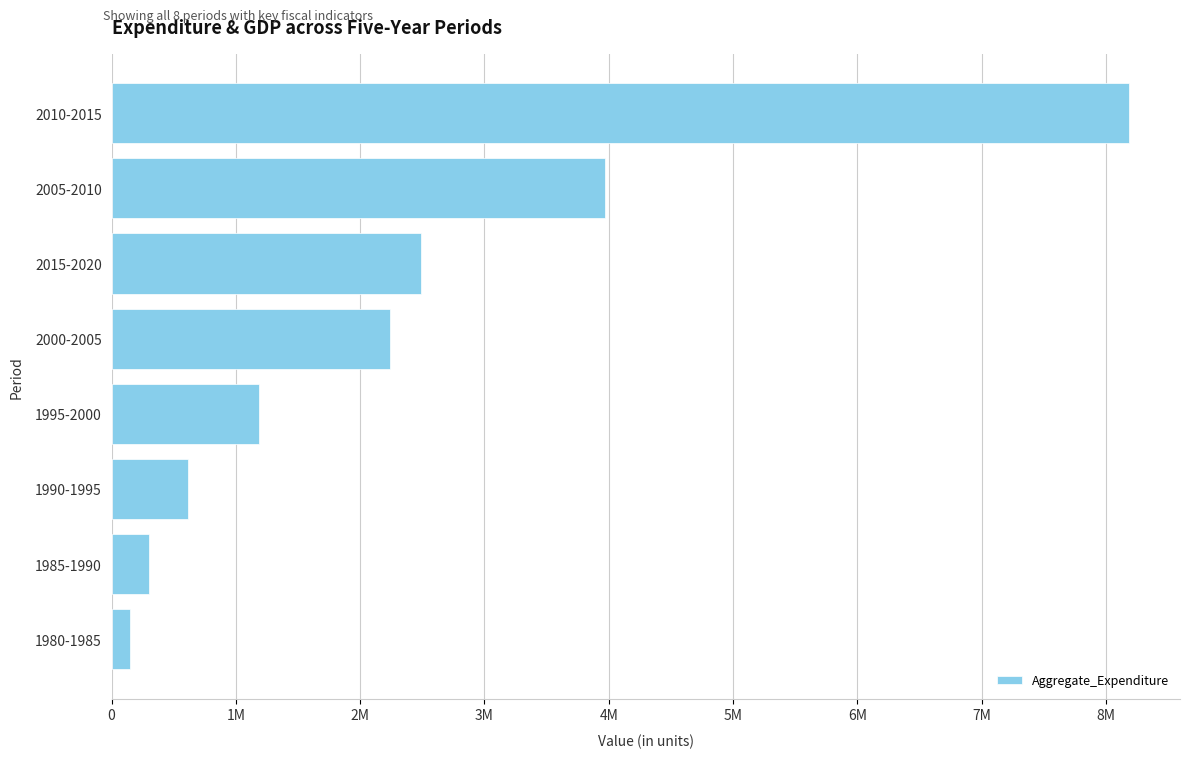

What is the maximum value shown in the chart?

8186297.3